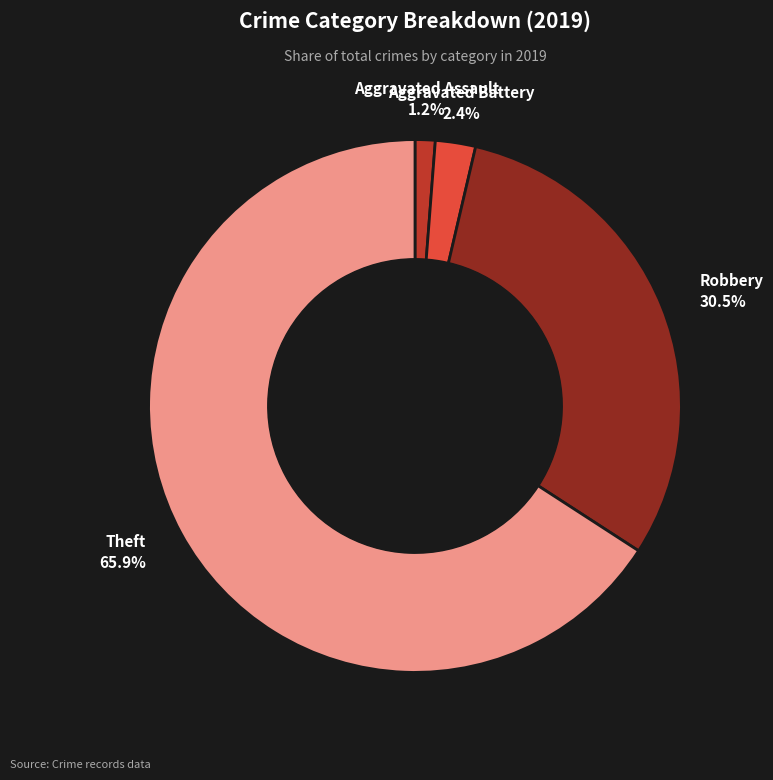

To the nearest percent, what is the difference between the largest and smallest slice percentages?

65%